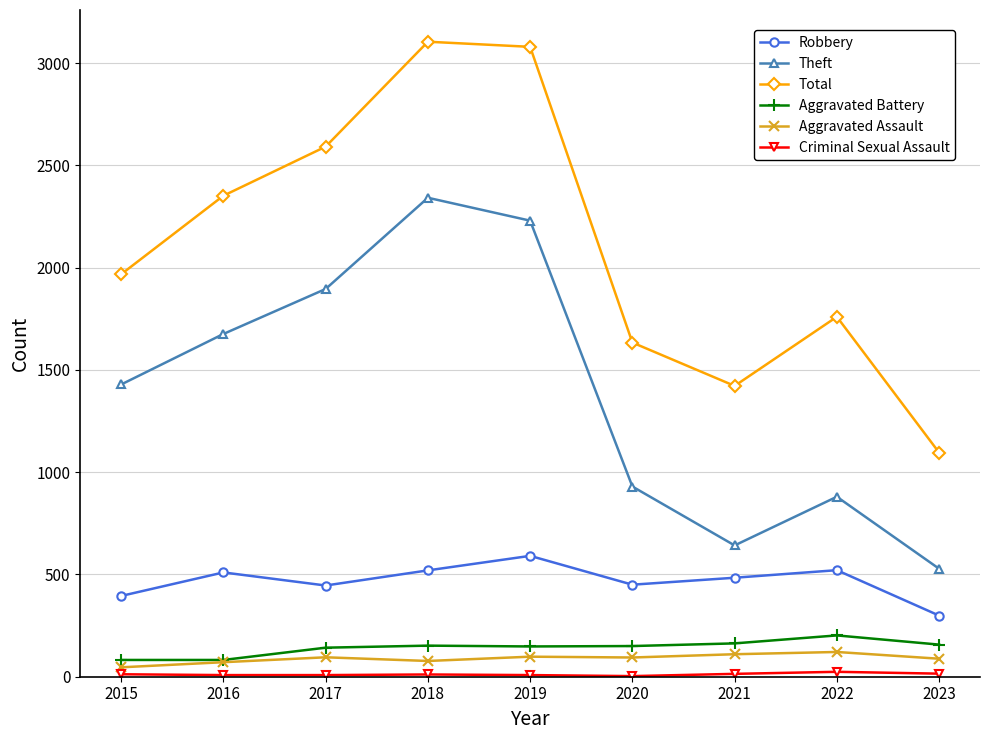

True or false: Aggravated Battery and Theft intersect in this chart.

False